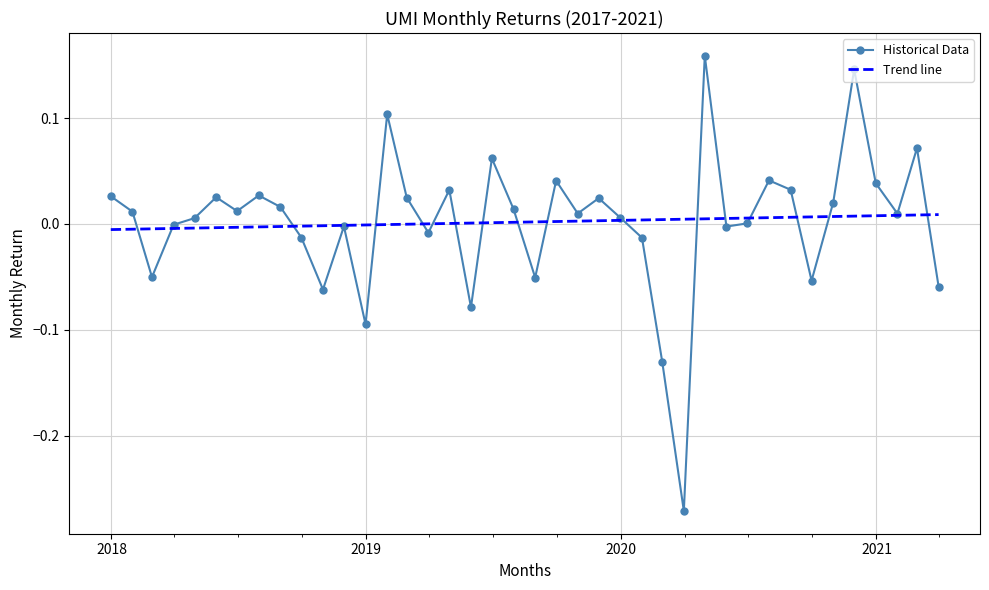

What is the value of the 11th point from the left?

-0.1